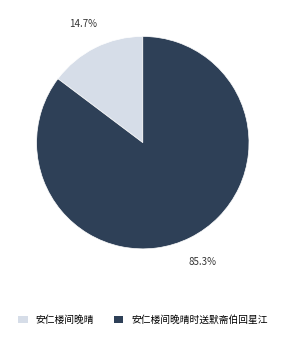

To the nearest percent, what portion does 安仁楼间晚晴时送默斋伯回星江 represent?

85%